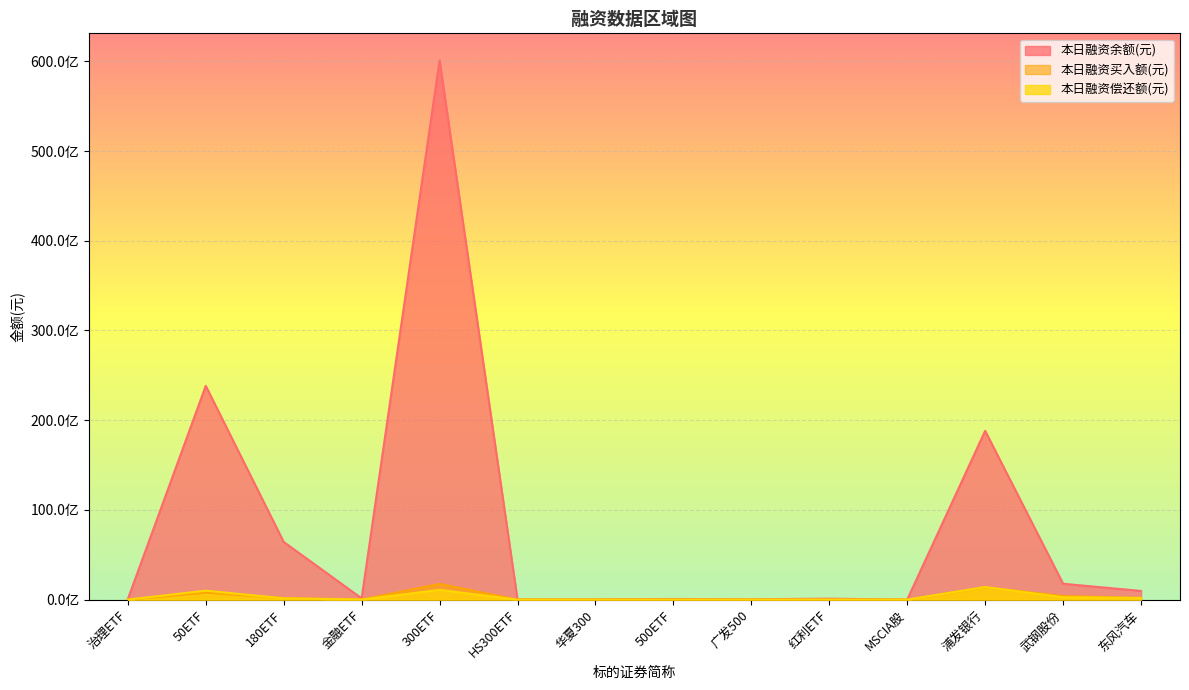

At which category does the chart reach its peak across all series?

300ETF